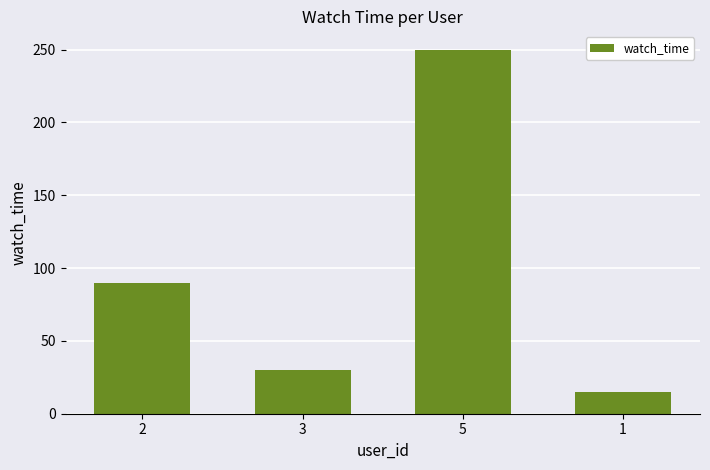

Rank the categories by value from highest to lowest.

5, 2, 3, 1